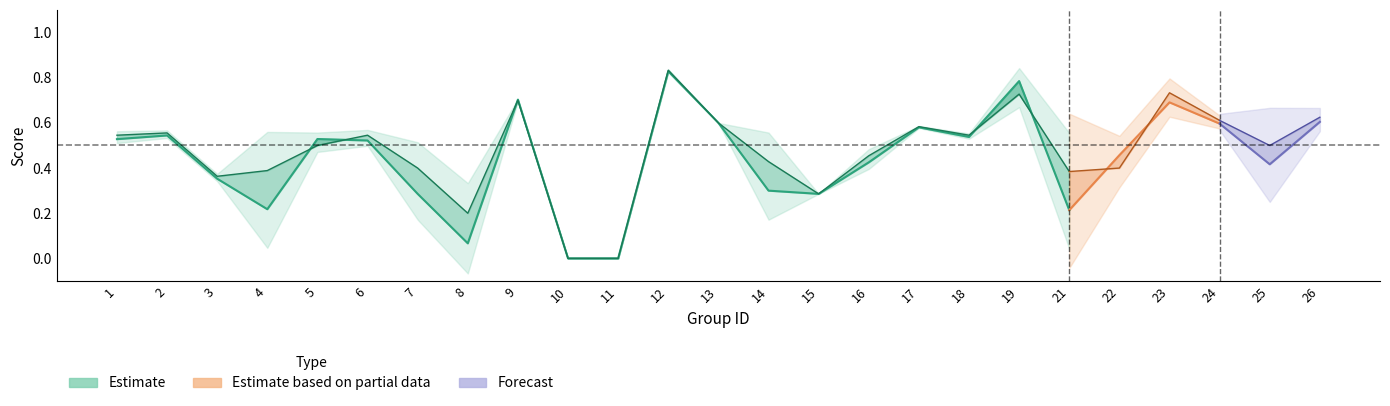

At which label is f1 closest to 0?

10